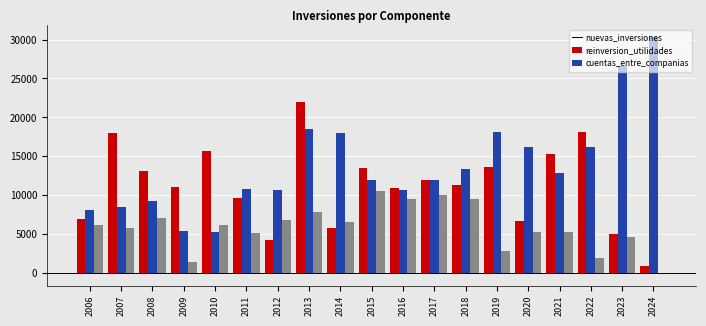

What is the spread (max minus min) of values at 2006?

1941.9